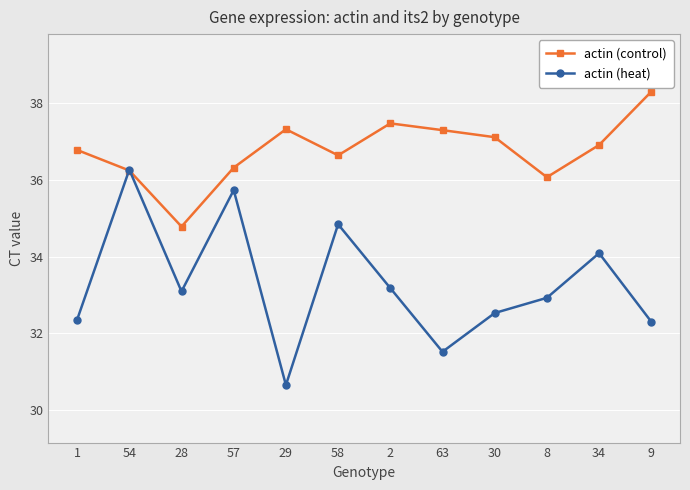

At which label does actin (control) reach its peak?

9